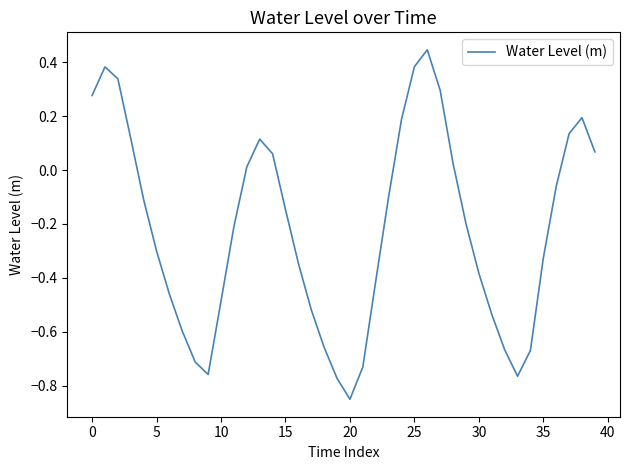

What is the difference between the maximum and minimum values?

1.3